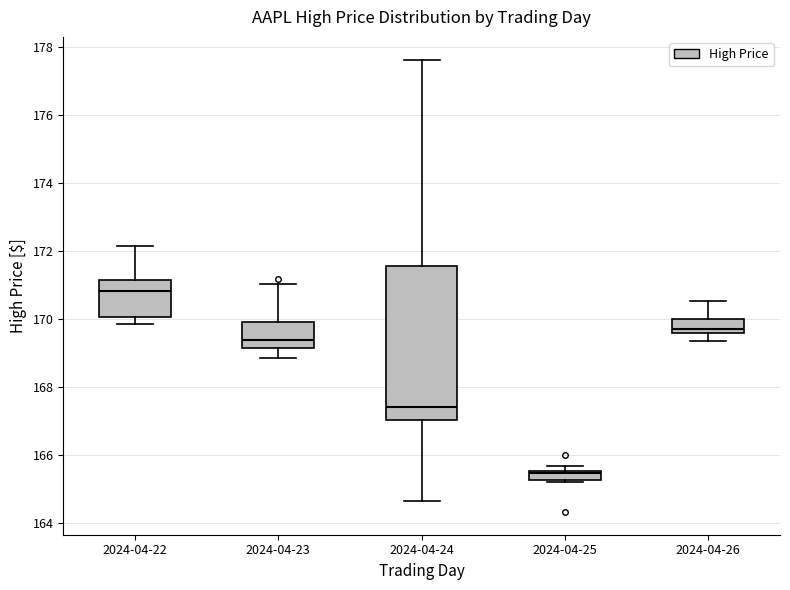

Where does the upper whisker of the box for 2024-04-23 end on the y-axis? The values are not printed on the chart, so give them approximately, as read against the axis.

171.0